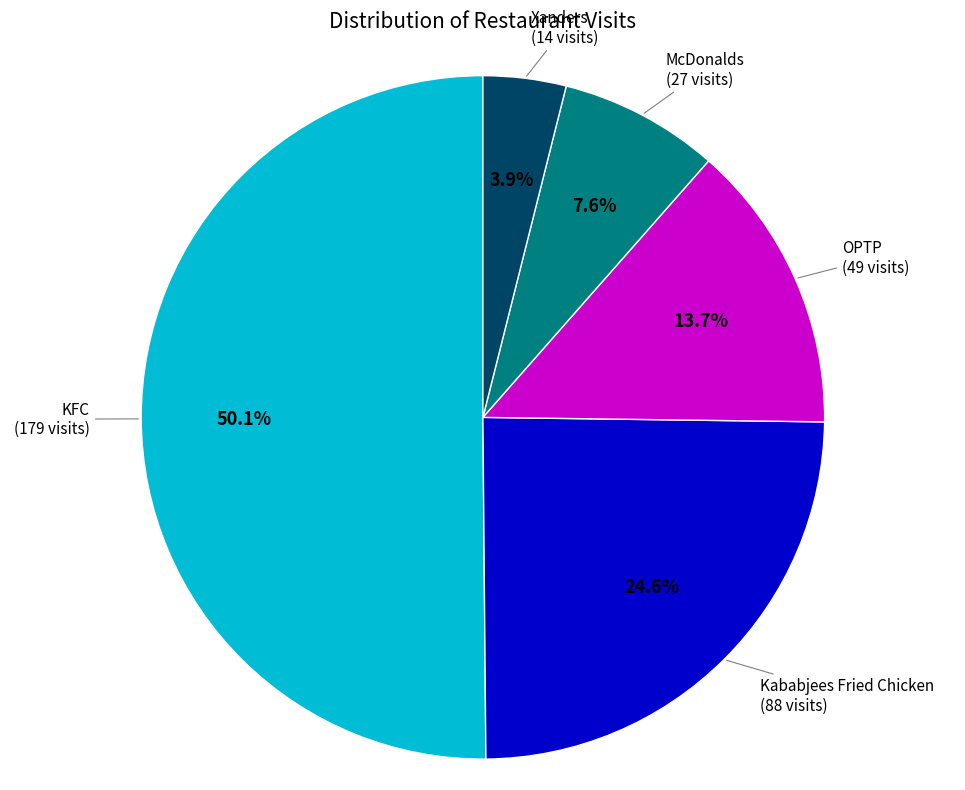

To the nearest percent, what is the difference between the Xanders and KFC slice percentages?

46%